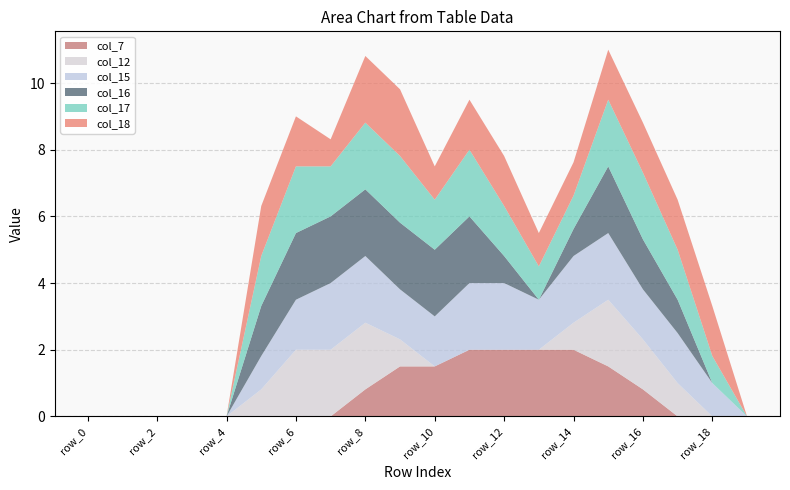

Reading left to right, list all the values displayed in this chart.

col_7: 0.0	0.0	0.0	0.0	0.0	0.0	0.0	0.0	0.8	1.5	1.5	2.0	2.0	2.0	2.0	1.5	0.8	0.0	0.0	0.0
col_12: 0.0	0.0	0.0	0.0	0.0	0.8	2.0	2.0	2.0	0.8	0.0	0.0	0.0	0.0	0.8	2.0	1.5	1.0	0.0	0.0
col_15: 0.0	0.0	0.0	0.0	0.0	1.0	1.5	2.0	2.0	1.5	1.5	2.0	2.0	1.5	2.0	2.0	1.5	1.5	1.0	0.0
col_16: 0.0	0.0	0.0	0.0	0.0	1.5	2.0	2.0	2.0	2.0	2.0	2.0	0.8	0.0	0.8	2.0	1.5	1.0	0.0	0.0
col_17: 0.0	0.0	0.0	0.0	0.0	1.5	2.0	1.5	2.0	2.0	1.5	2.0	1.5	1.0	1.0	2.0	2.0	1.5	0.8	0.0
col_18: 0.0	0.0	0.0	0.0	0.0	1.5	1.5	0.8	2.0	2.0	1.0	1.5	1.5	1.0	1.0	1.5	1.5	1.5	1.5	0.0